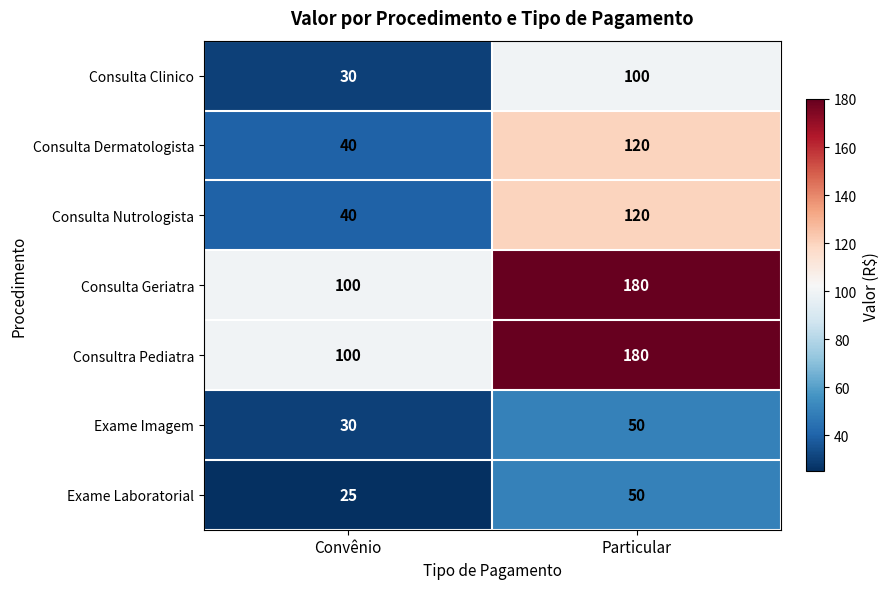

What is the maximum value shown in the chart?

180